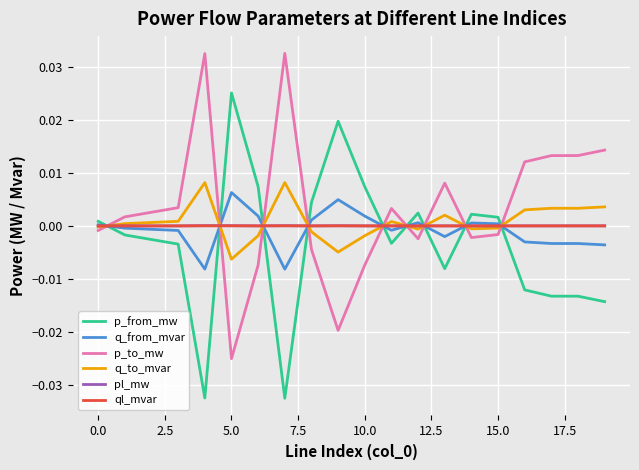

After their last crossing, which series has the higher values: p_to_mw or p_from_mw?

p_to_mw